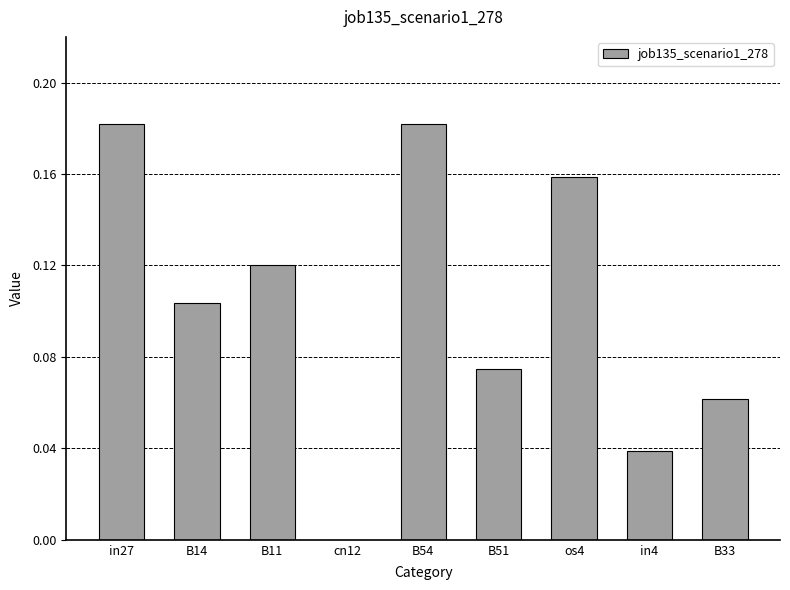

Between B33 and os4, which is larger?

os4